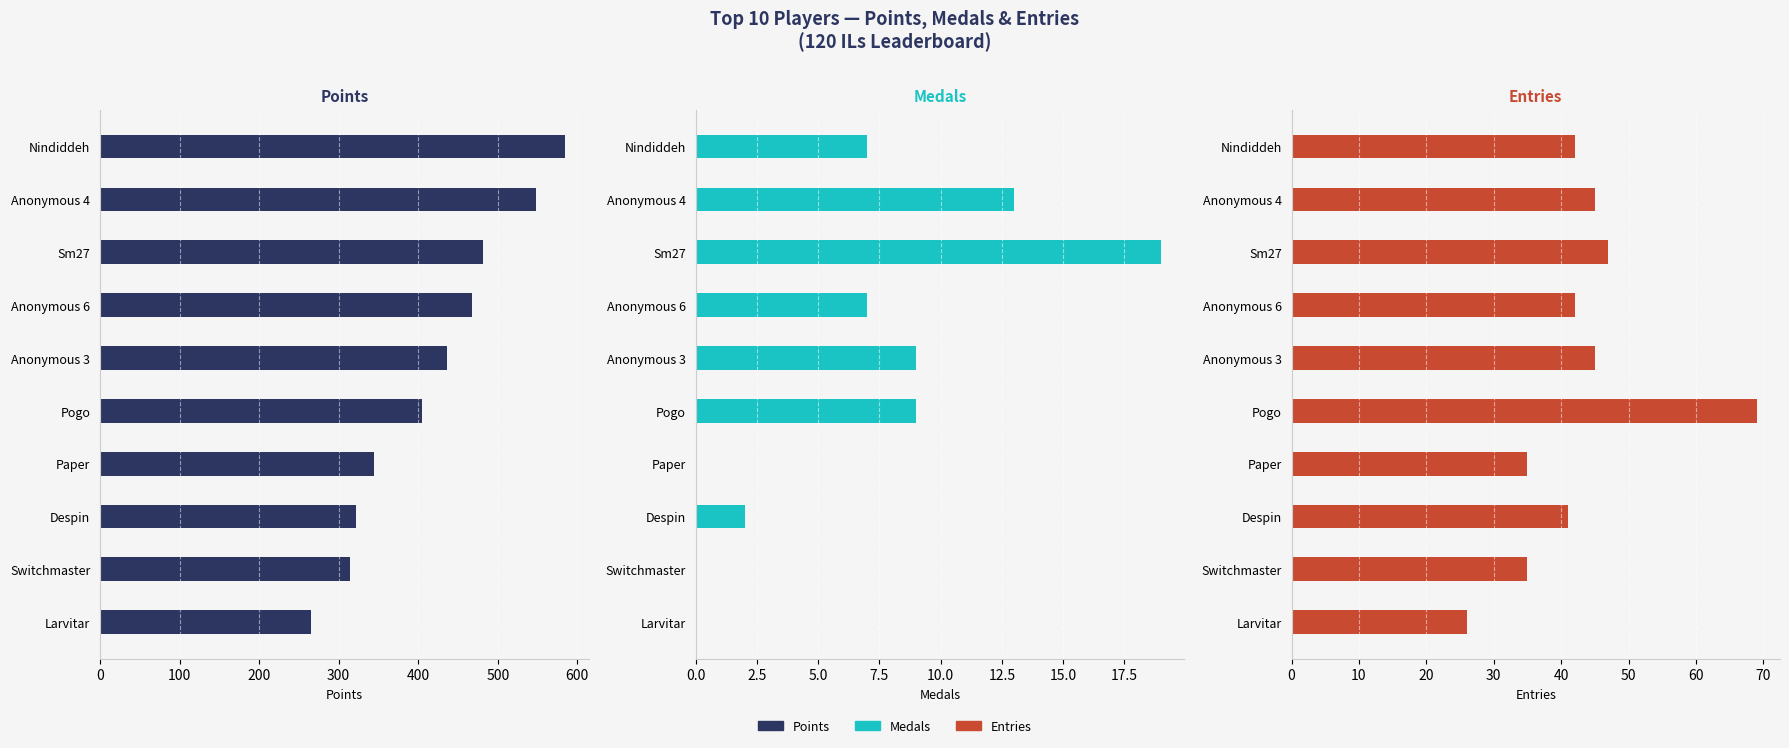

Which series has the largest total across all categories?

Points